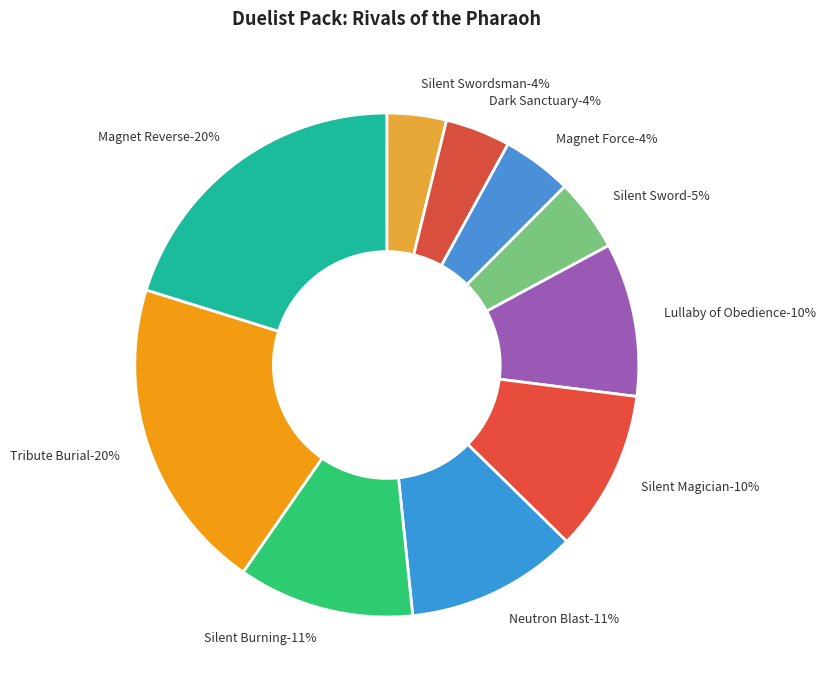

To the nearest percent, what is the difference between the largest and smallest slice percentages?

16%